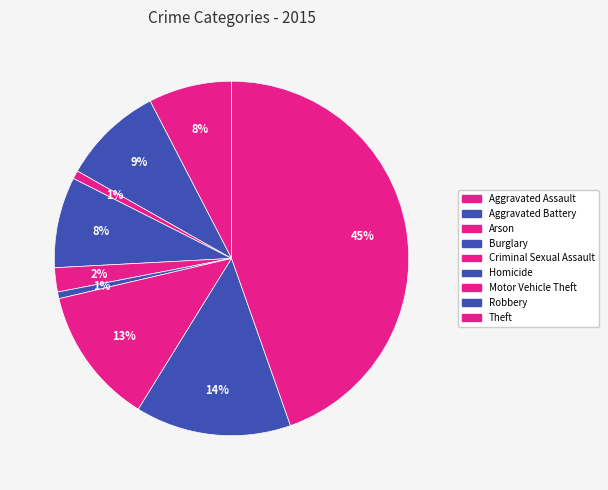

True or false: Motor Vehicle Theft accounts for 1% of the total.

False